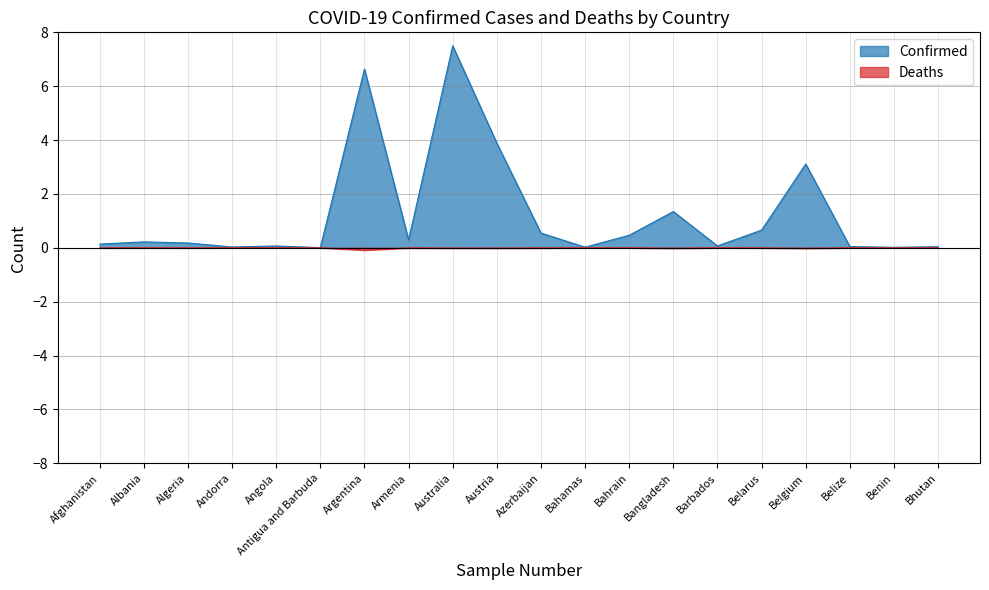

True or false: Deaths and Confirmed intersect in this chart.

False